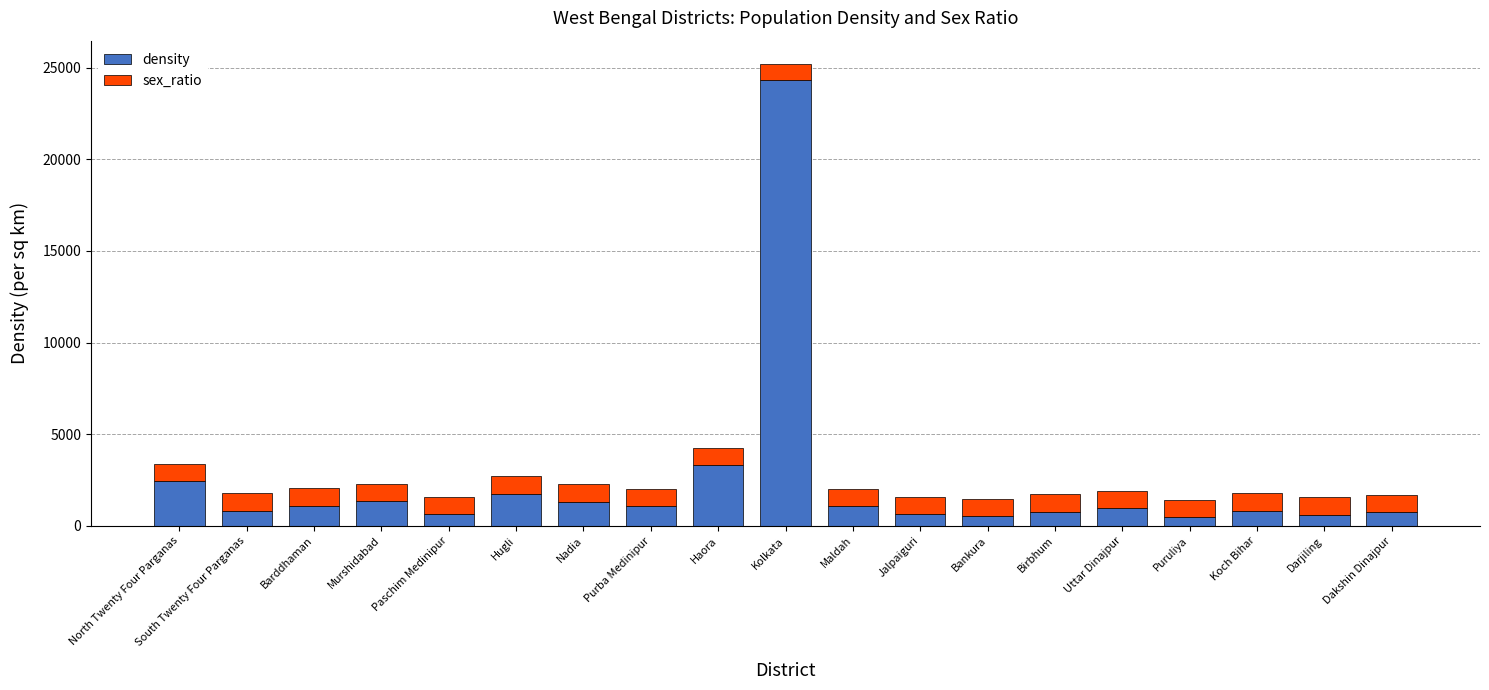

What is the sum of the density values at Puruliya and Jalpaiguri?

1090